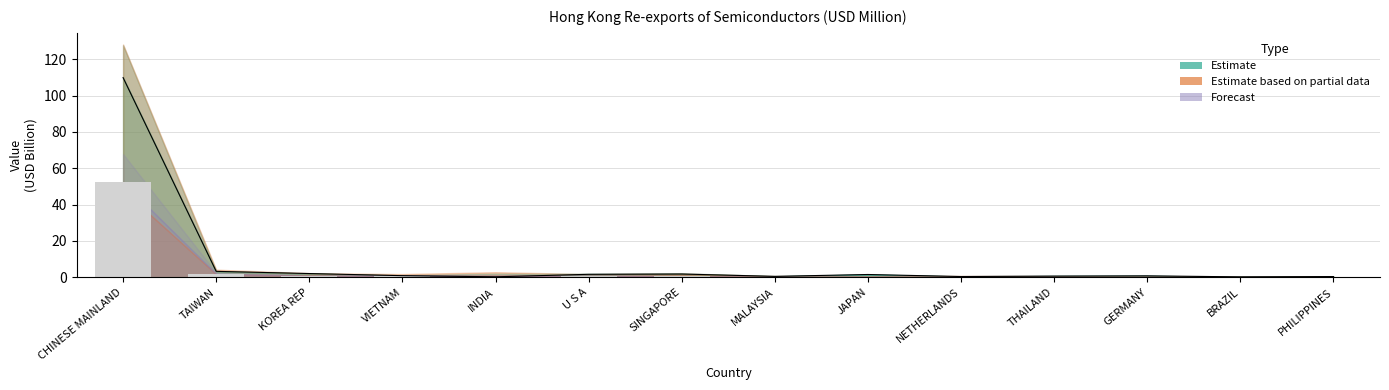

Which has a higher value, THAILAND or TAIWAN?

TAIWAN